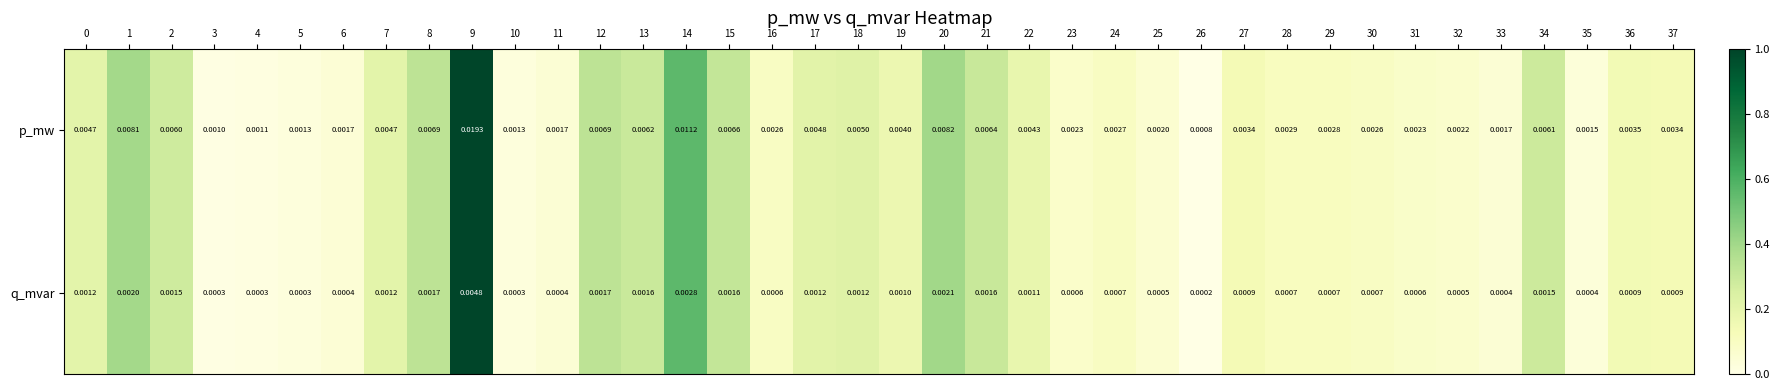

Which series changed the most between 4 and 28?

p_mw